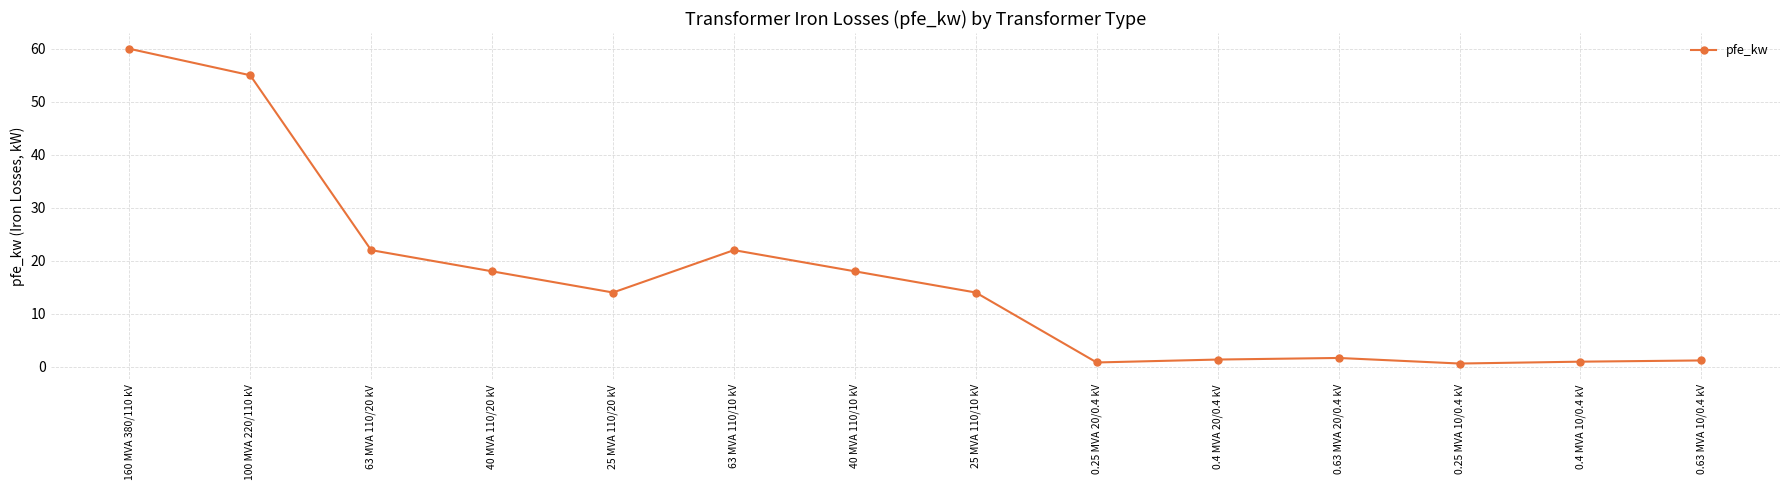

What is the difference between the second highest and minimum values?

54.4